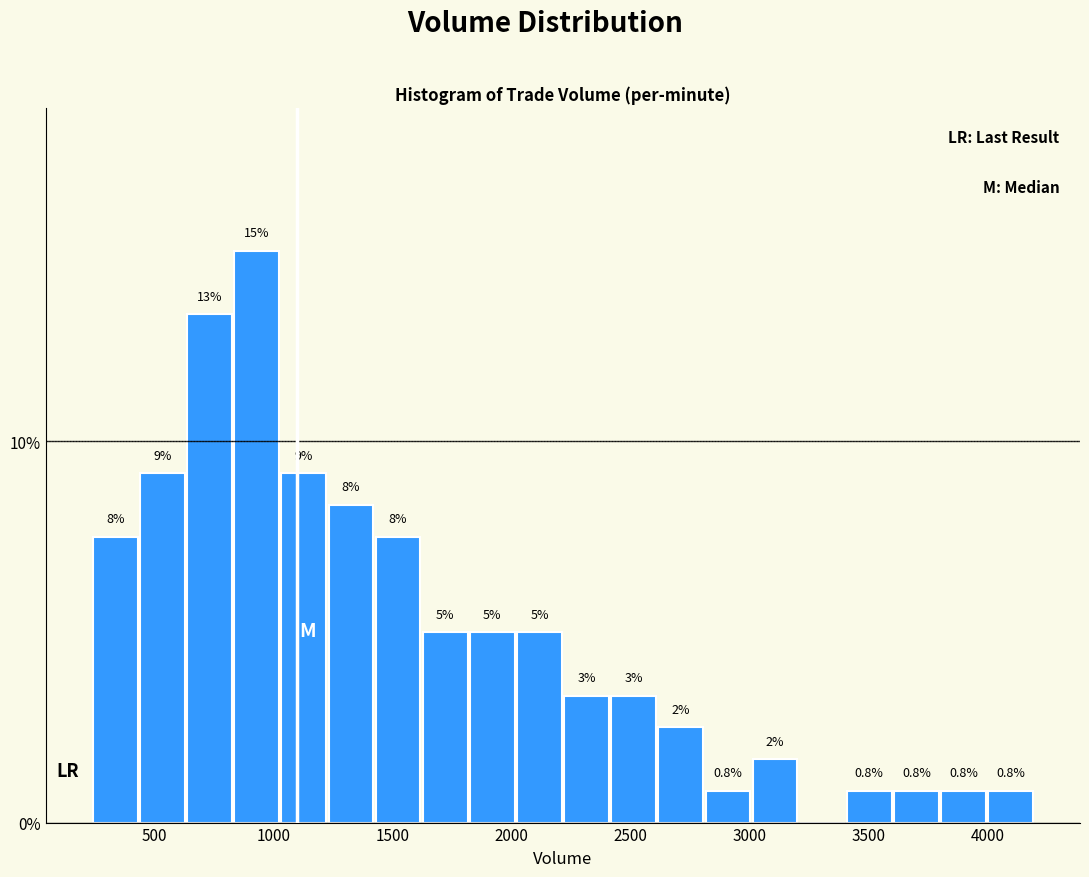

Around what value on the x-axis is the tallest bar? Give the approximate position of its centre, as read against the axis.

950